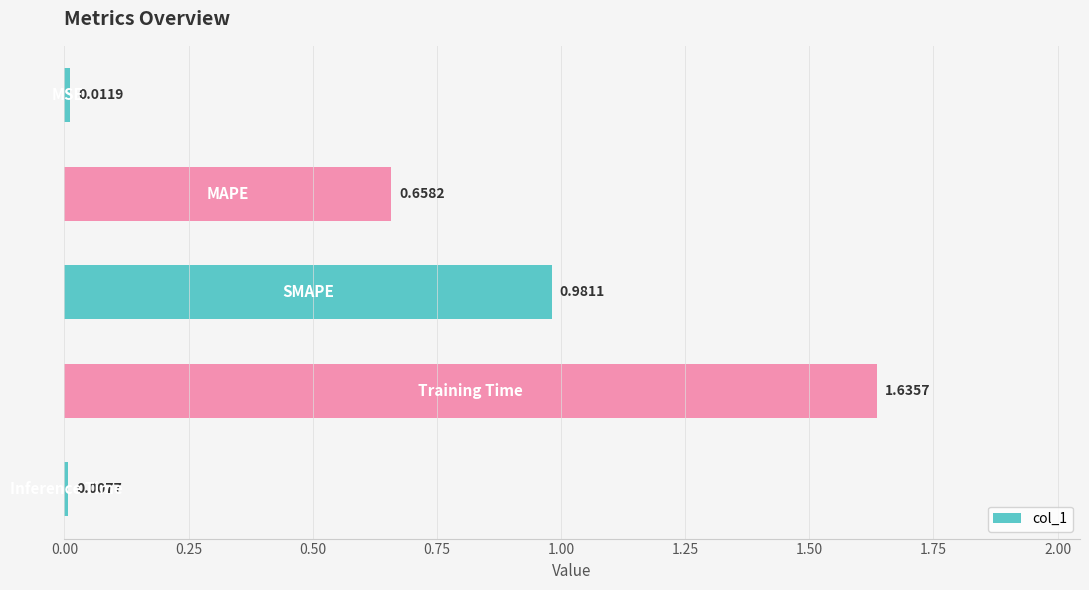

What is the sum of all values?

3.3